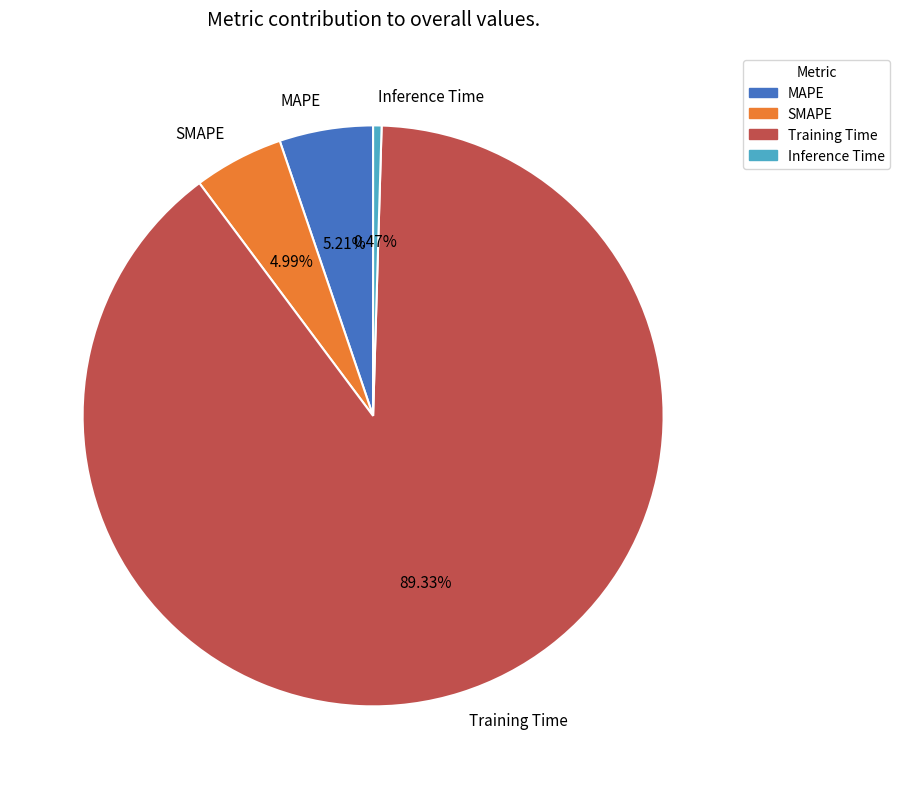

Count the number of slices in the pie.

4